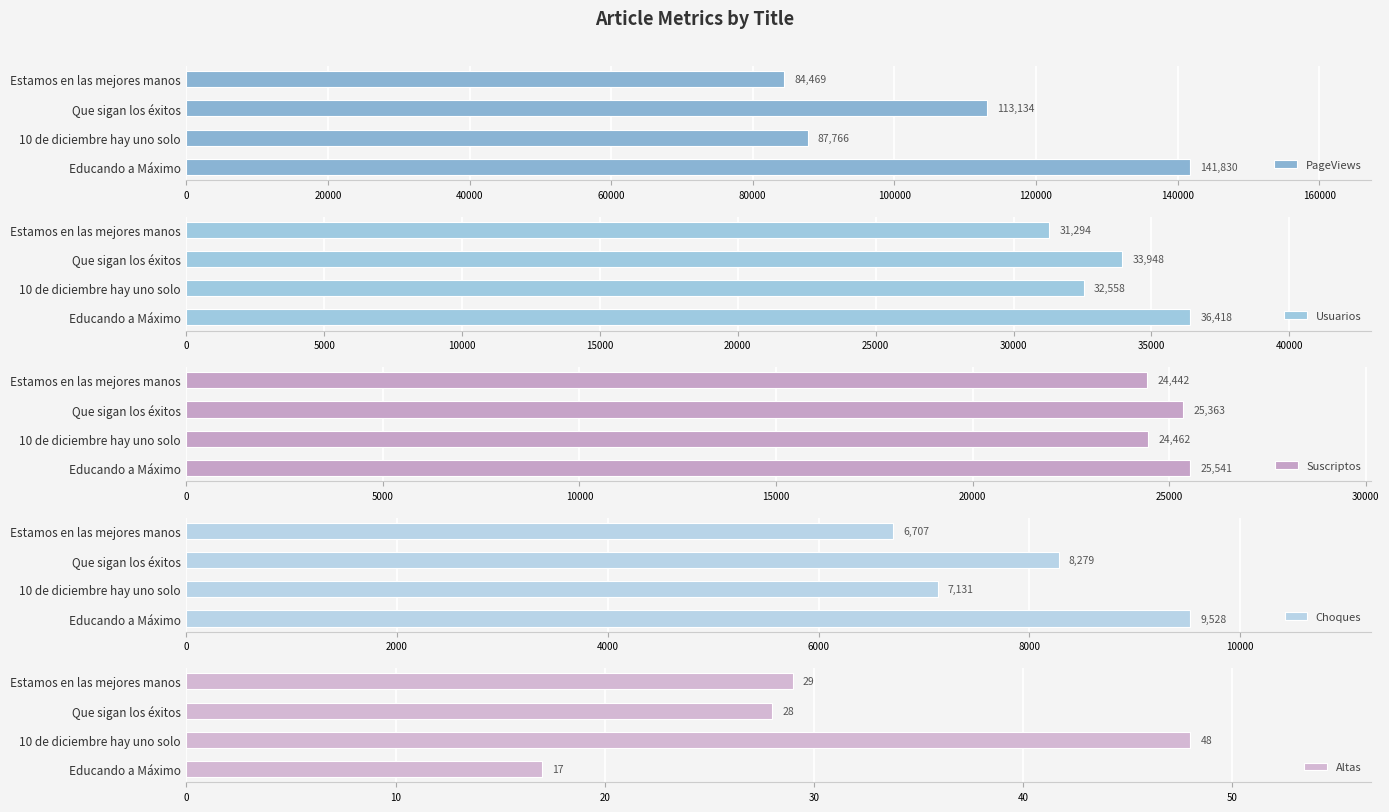

What is the sum of all Choques values?

31645